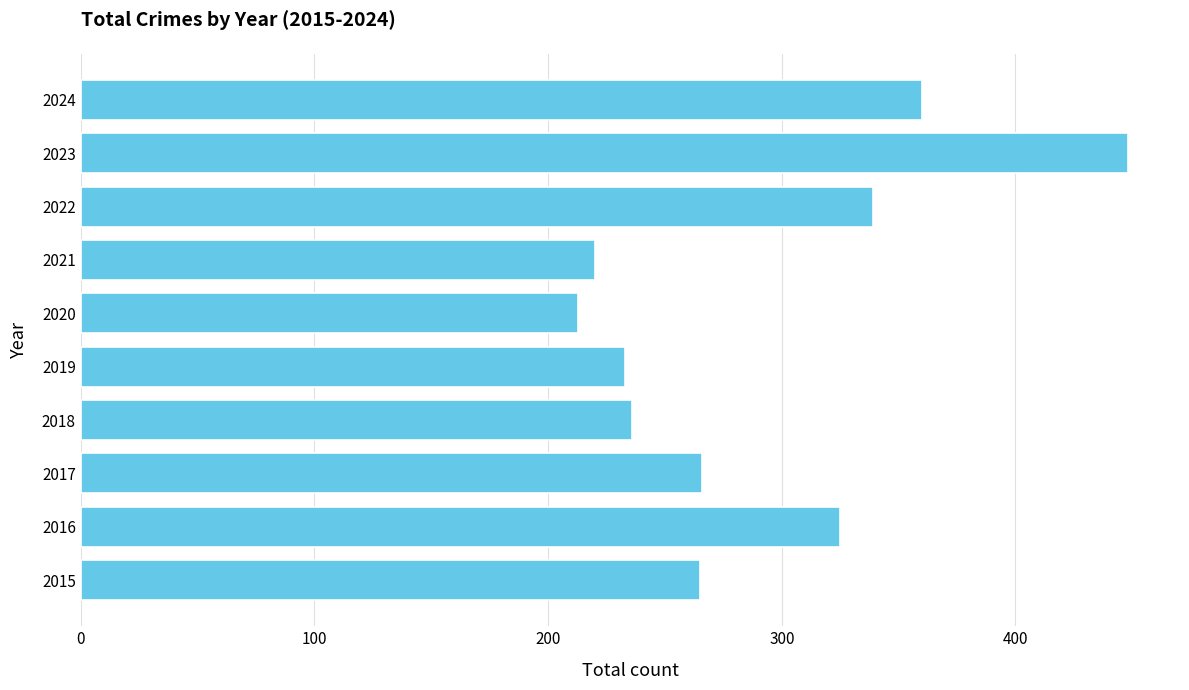

Is it true that the value at 2017 is 266?

True